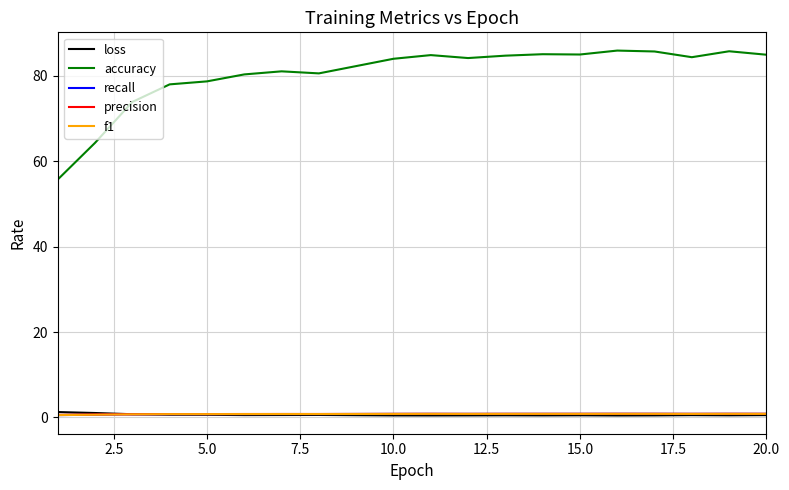

True or false: accuracy and loss intersect in this chart.

False